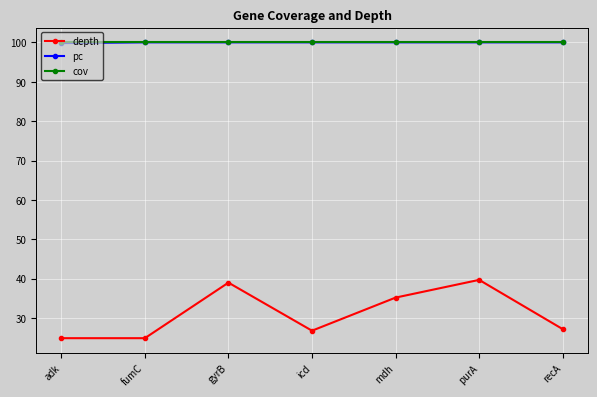

What is the maximum value for pc?

100.0